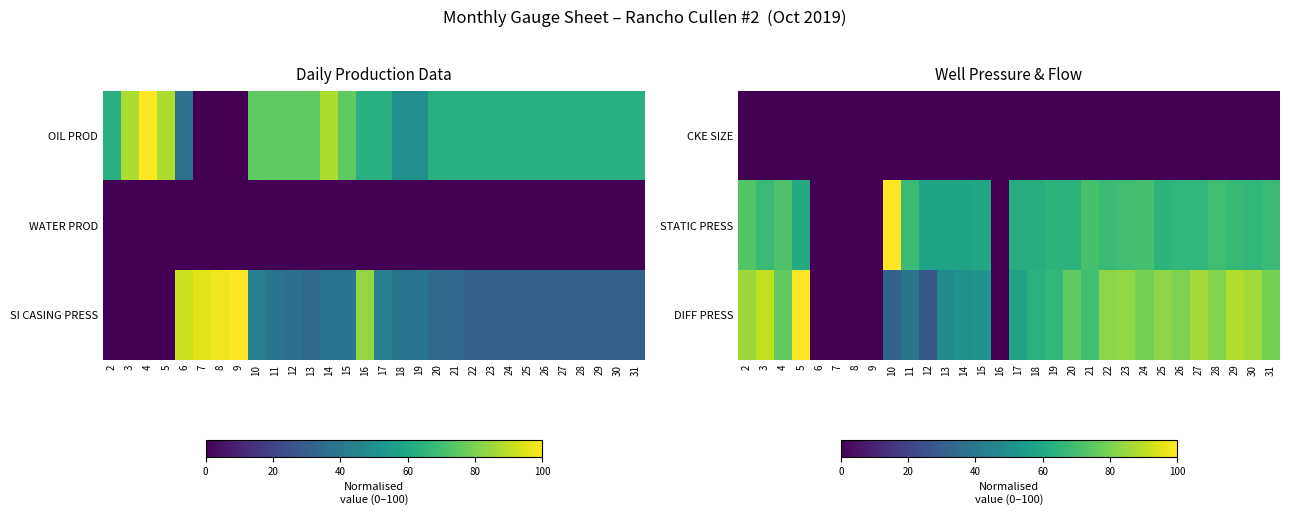

Rank the series by their maximum value, from highest to lowest.

STATIC PRESS, DIFF PRESS, CKE SIZE